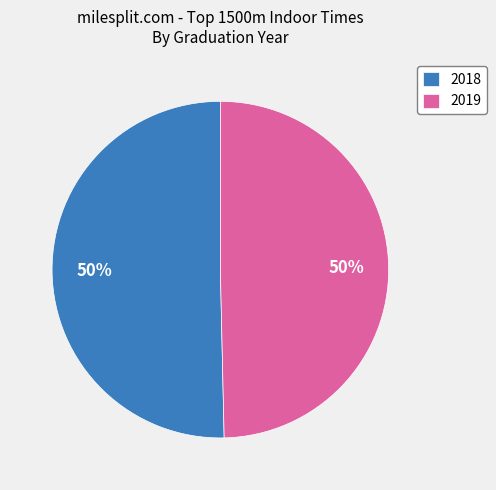

Which slice is the largest?

2018